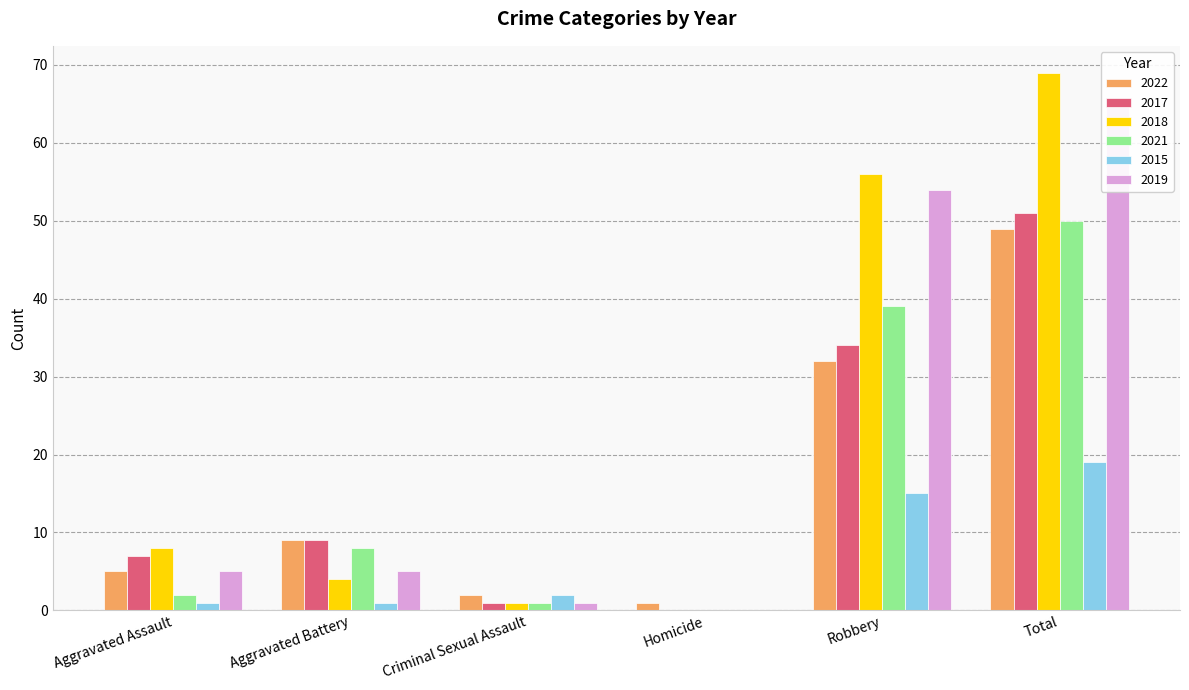

Where is 2015 nearest to the value 9?

Robbery